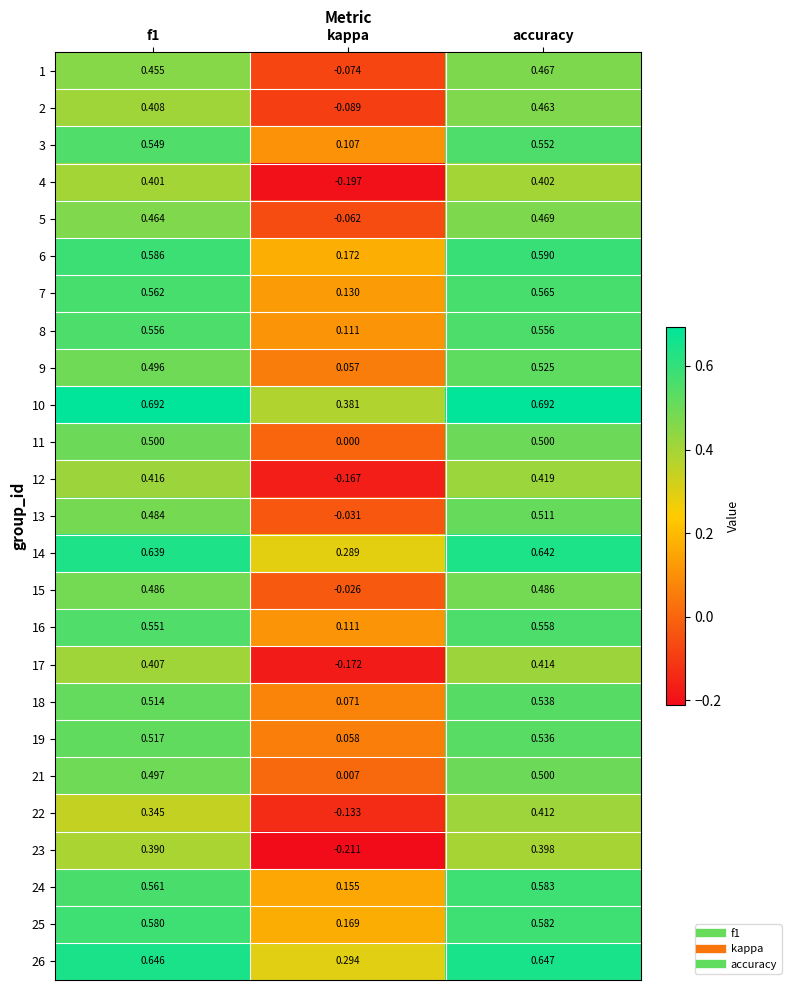

Is the value of 17 at kappa greater than the value of 11 at accuracy?

No